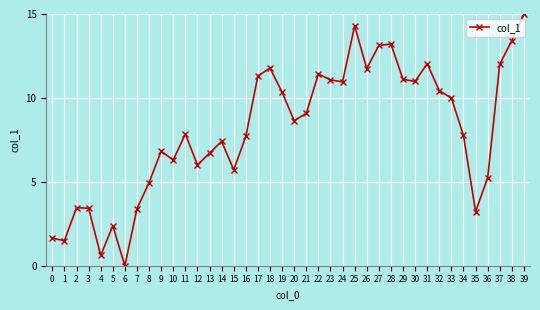

True or false: the data has more than 1 interior local peaks.

True